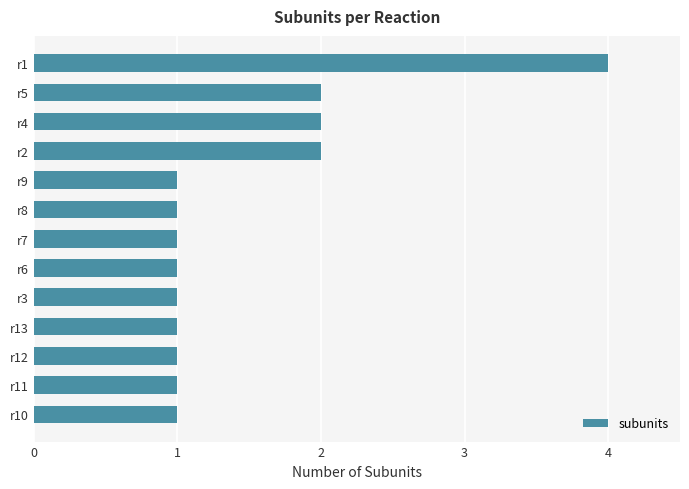

What is the difference between the maximum and minimum values?

3